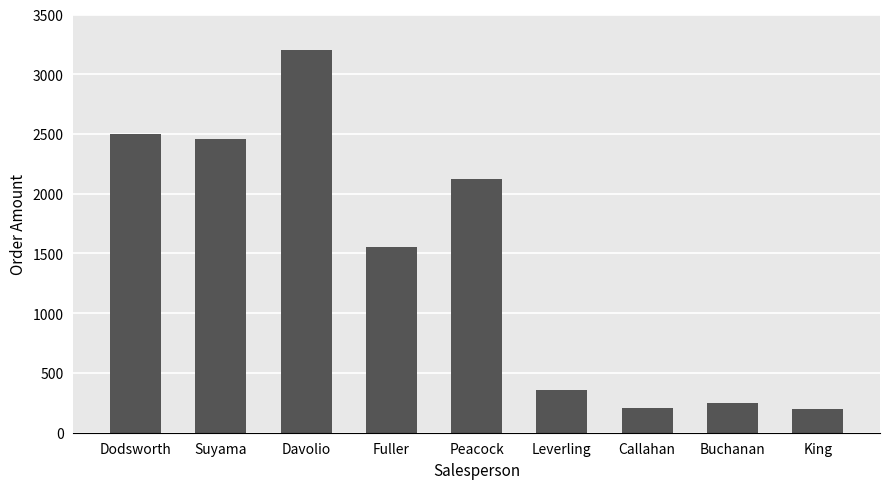

How many distinct data groups are displayed?

1